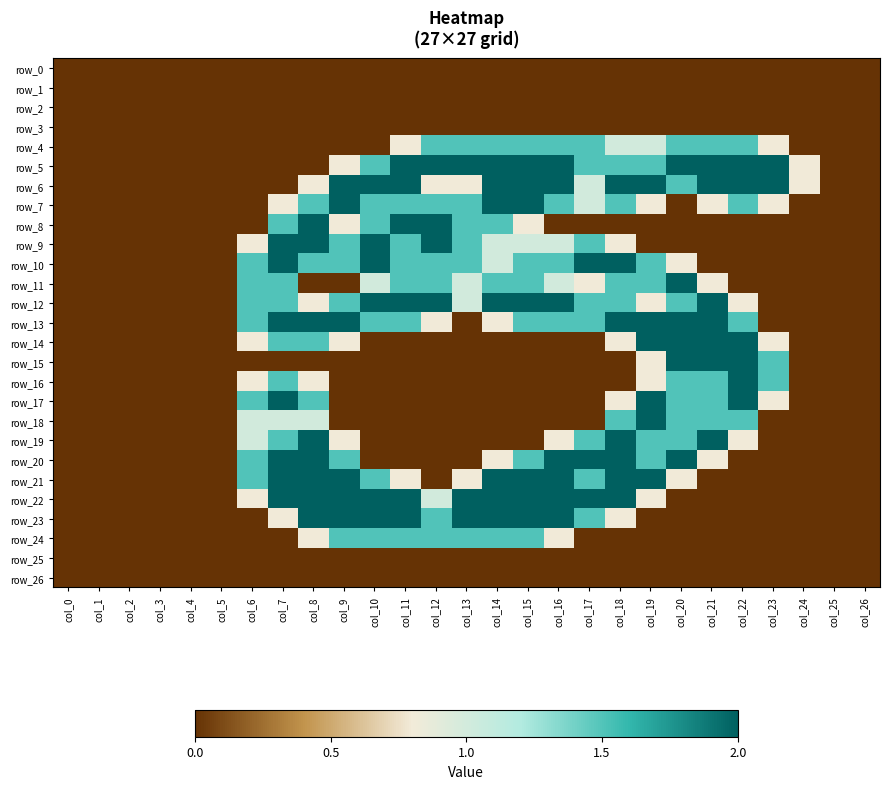

What is the difference between the row_17 values at col_5 and col_21?

1.5